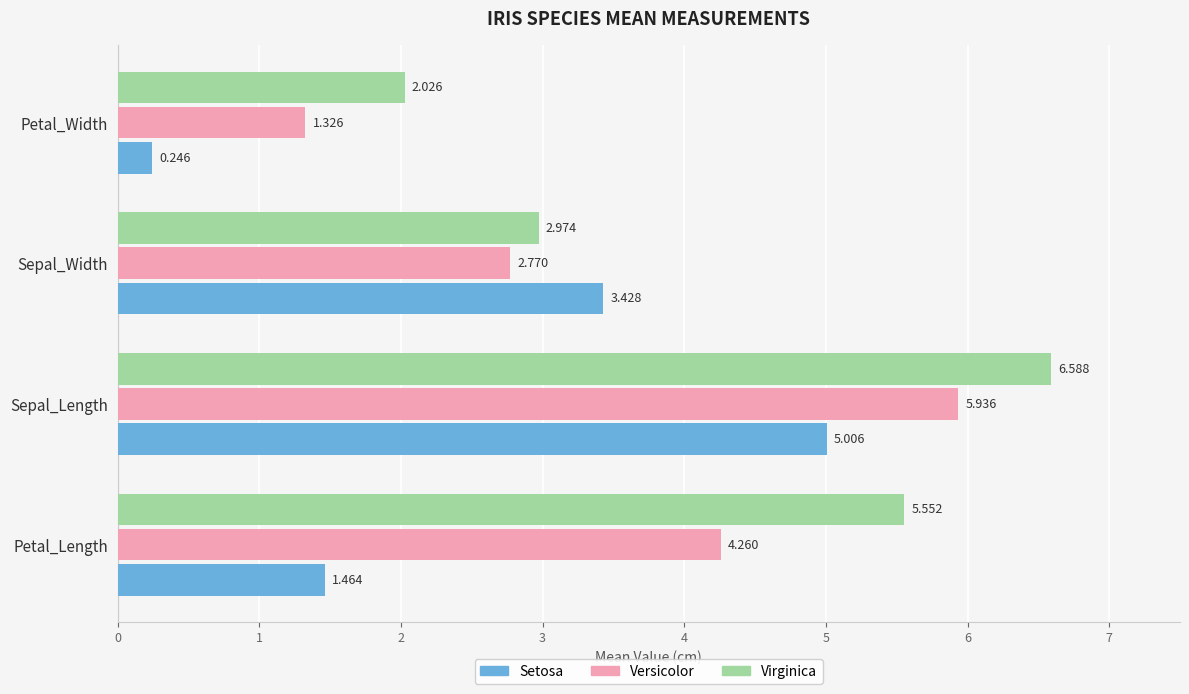

At which category is the sum across all series the highest?

Sepal_Length